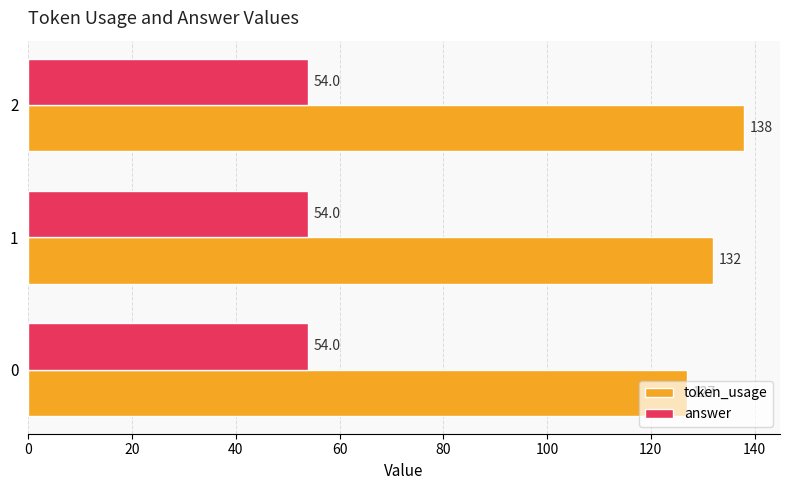

What is the difference between the highest and lowest values at 0?

73